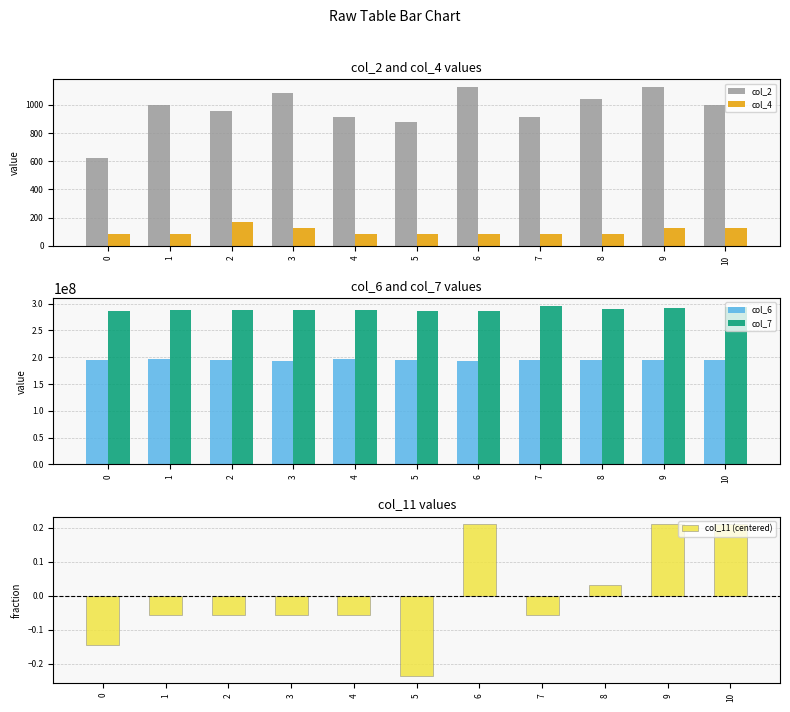

What is the highest value of the col_4 series?

166